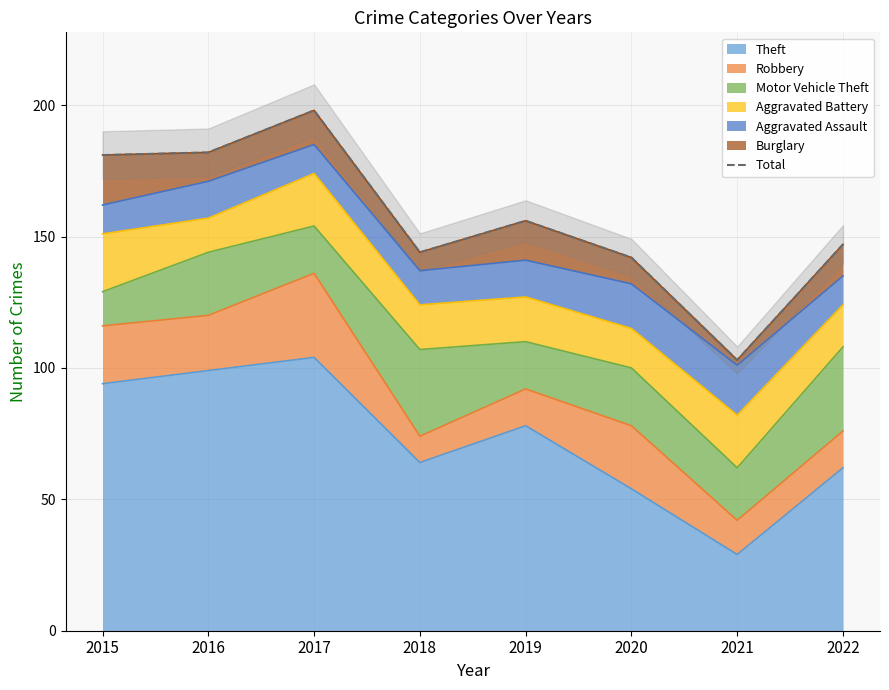

Rank the categories by value from lowest to highest.

2021, 2020, 2018, 2022, 2019, 2015, 2016, 2017